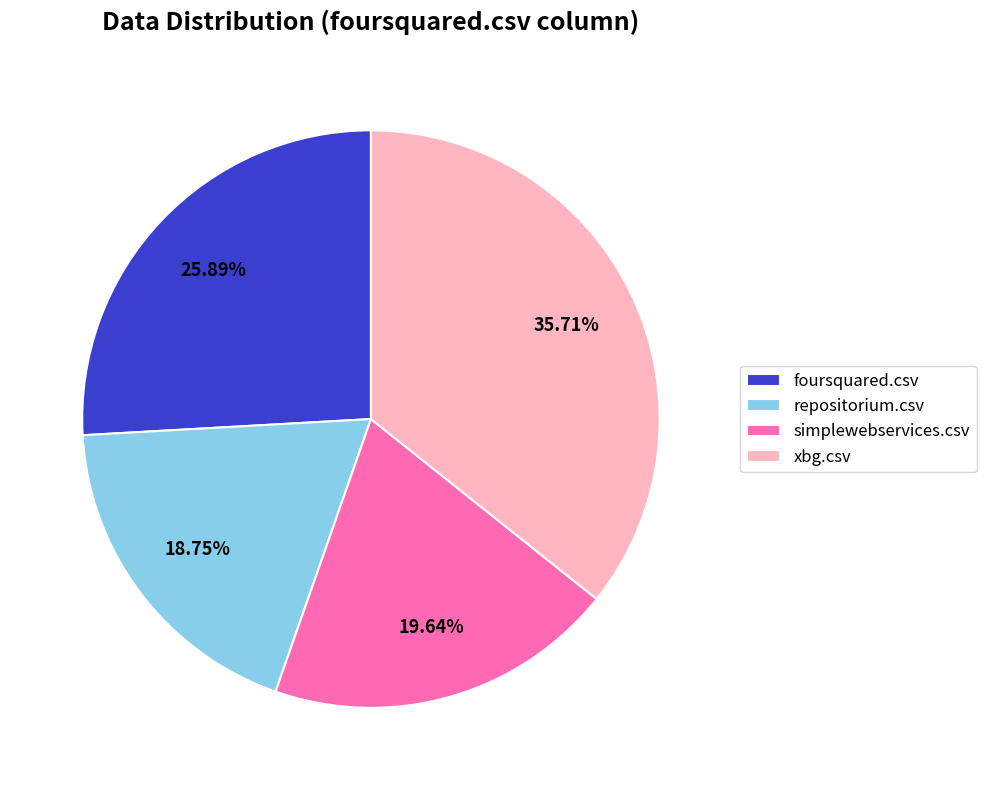

To the nearest percent, what is the difference between the simplewebservices.csv and xbg.csv slice percentages?

16%